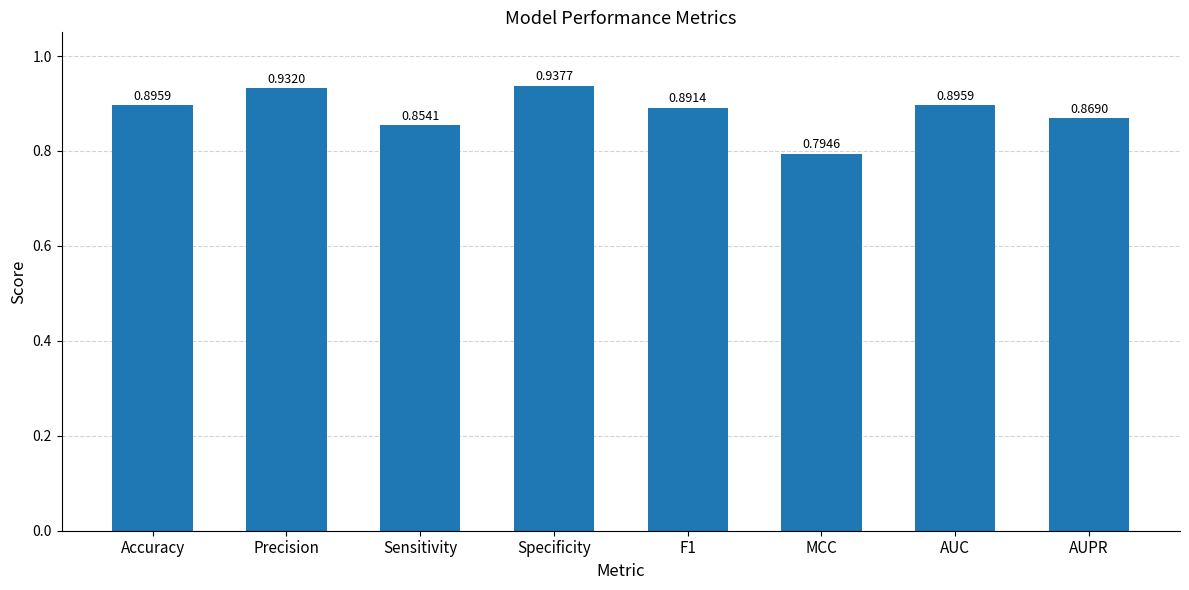

Between AUC and Precision, which is larger?

Precision